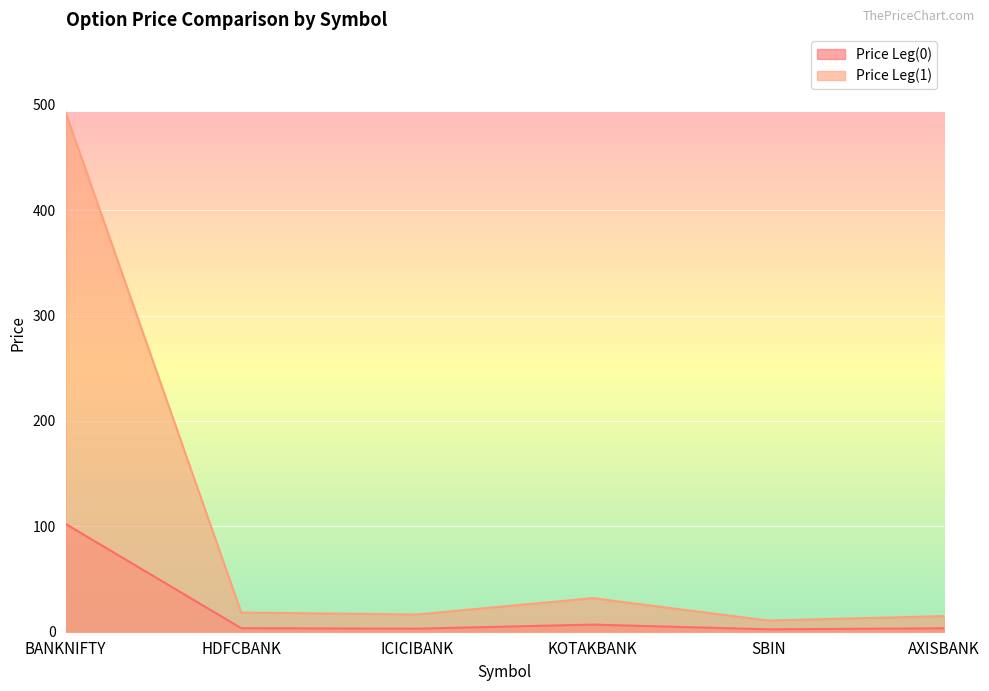

At which category does Price Leg(0) reach its first local peak?

KOTAKBANK